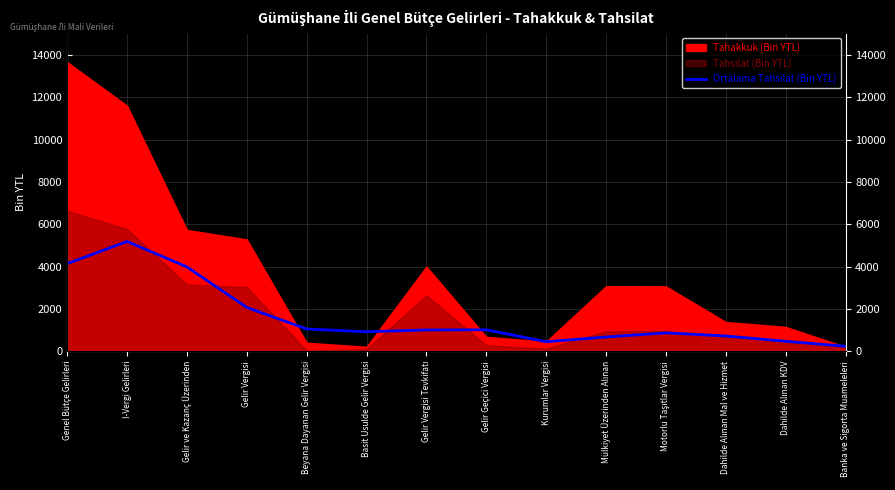

Where does the data first go above 1002?

Genel Bütçe Gelirleri